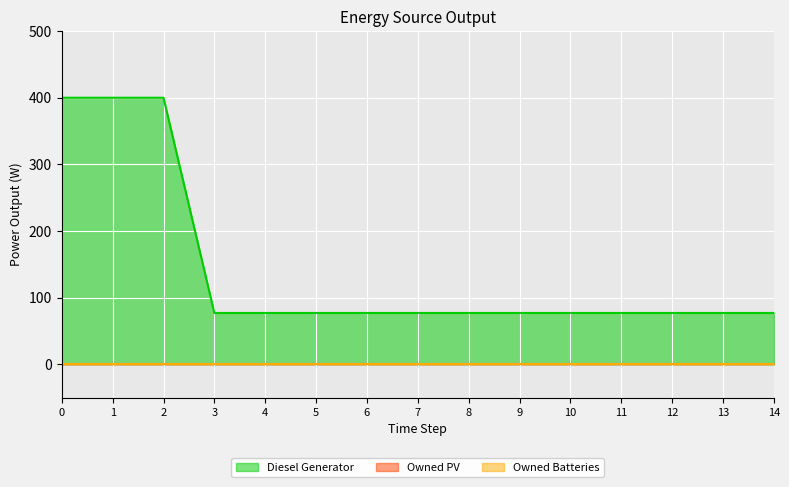

Reading left to right, list all the values displayed in this chart.

Diesel Generator: 0=400	1=400	2=400	3=77	4=77	5=77	6=77	7=77	8=77	9=77	10=77	11=77	12=77	13=77	14=77
Owned PV: 0=0	1=0	2=0	3=0	4=0	5=0	6=0	7=0	8=0	9=0	10=0	11=0	12=0	13=0	14=0
Owned Batteries: 0=0	1=0	2=0	3=0	4=0	5=0	6=0	7=0	8=0	9=0	10=0	11=0	12=0	13=0	14=0